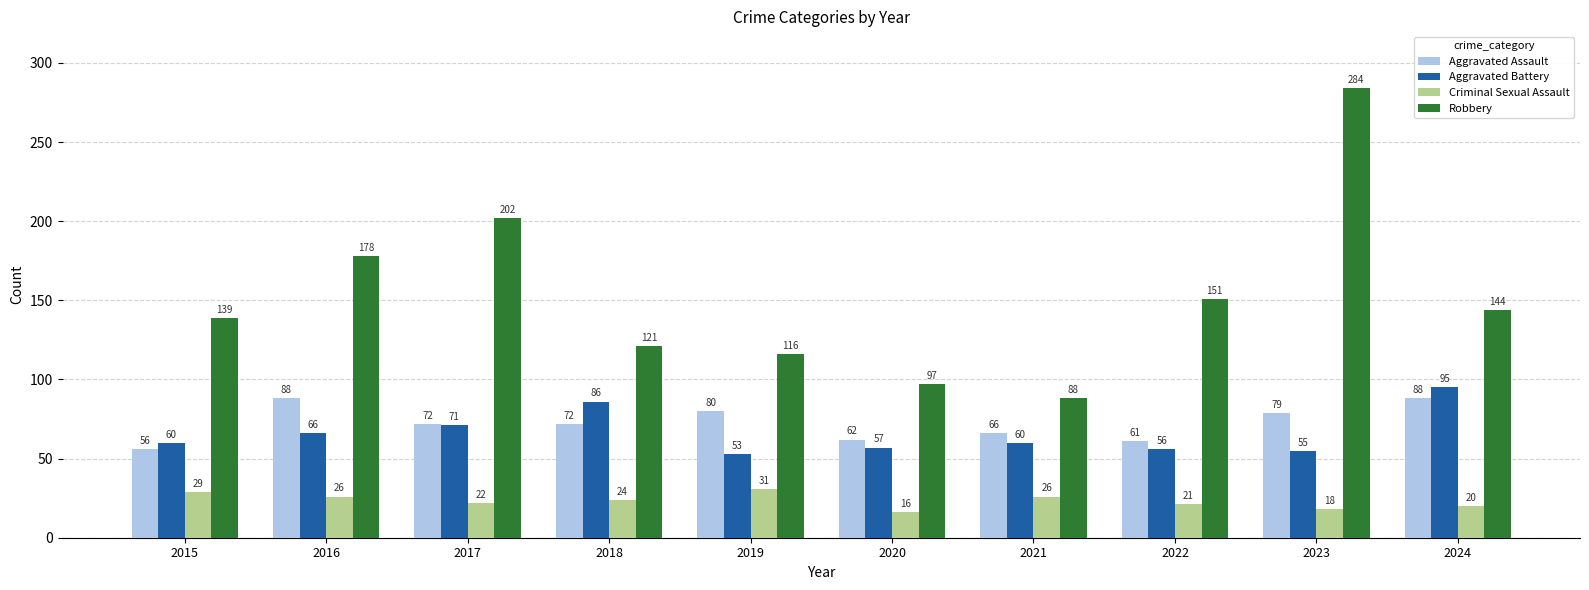

What are all the series names shown in the legend?

Aggravated Assault, Aggravated Battery, Criminal Sexual Assault, Robbery